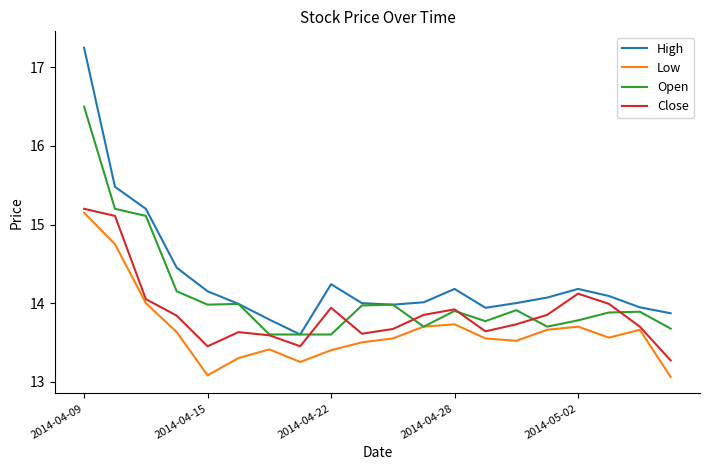

True or false: High and Low cross at least once.

False